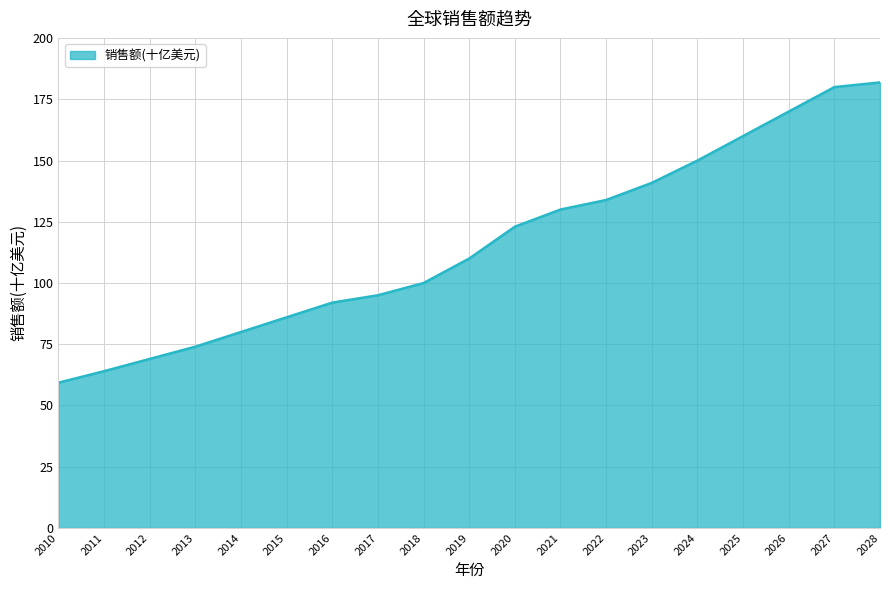

Approximately how many times larger is the value at 2028 compared to 2027?

1.0